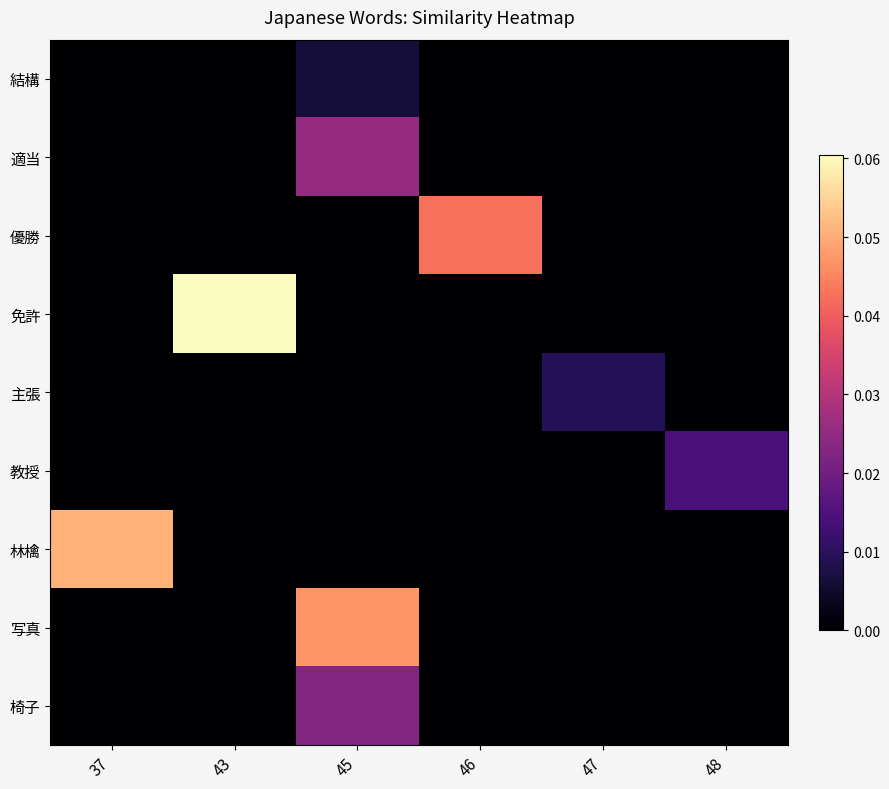

Between 46 and 43, which is larger?

46